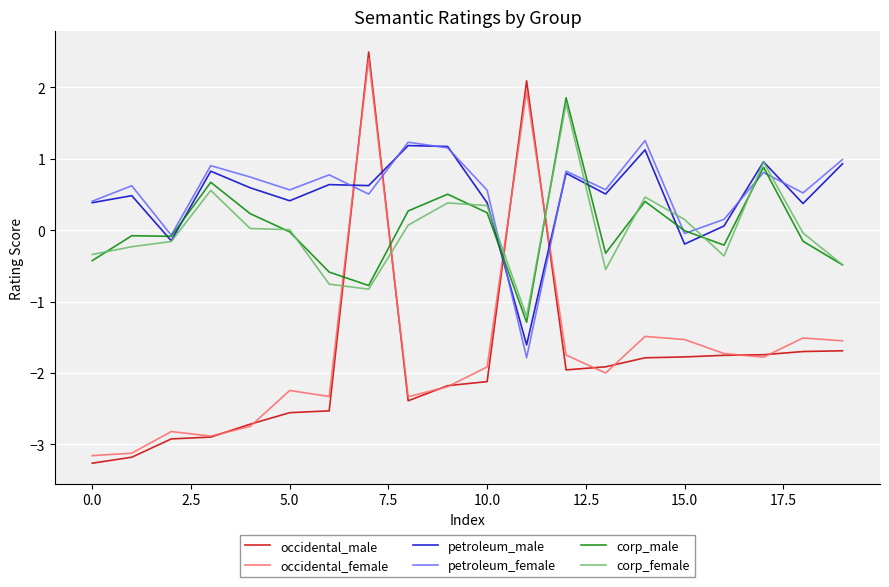

What are all the series names shown in the legend?

occidental_male, occidental_female, petroleum_male, petroleum_female, corp_male, corp_female